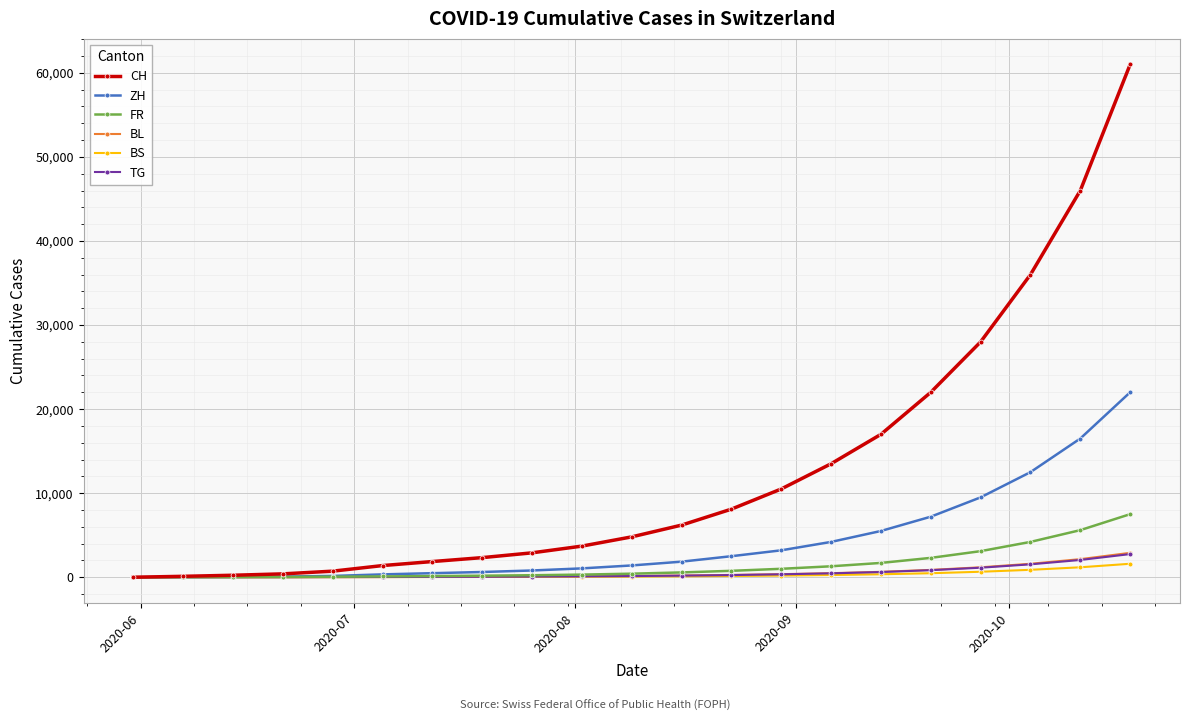

What is the maximum value shown in the chart?

61000